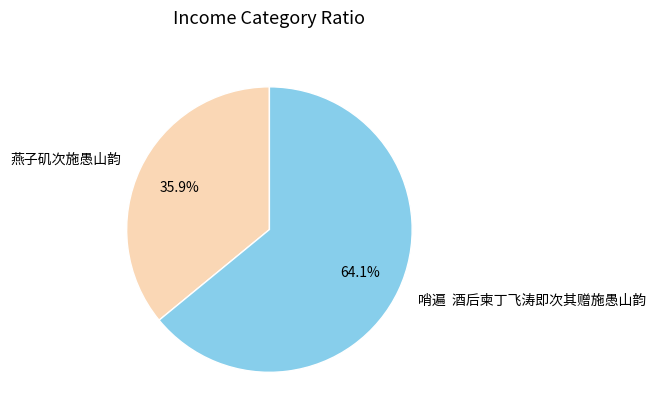

Is there a majority slice in this chart?

Yes